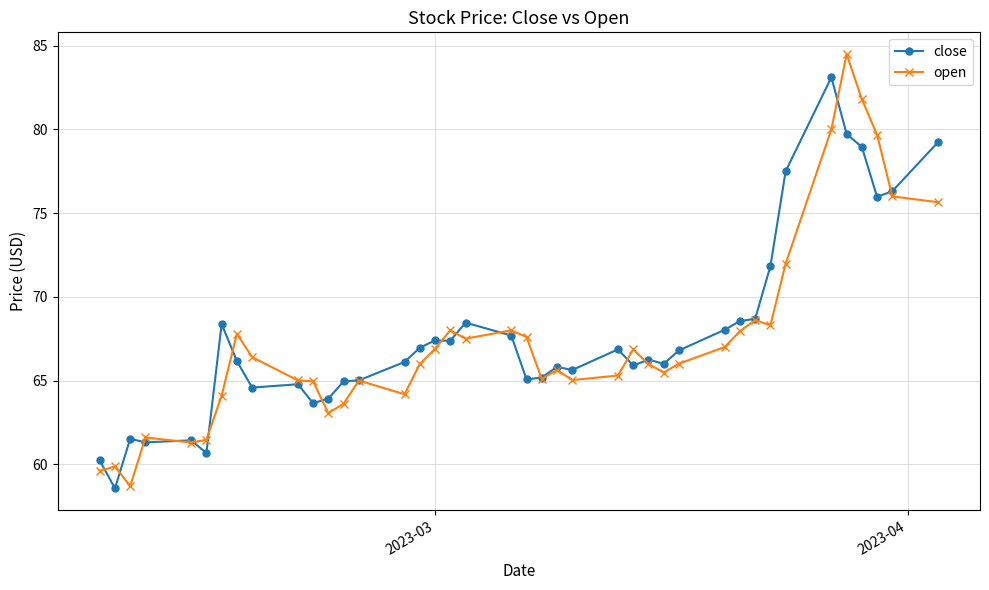

How many categories are shown in the chart?

40